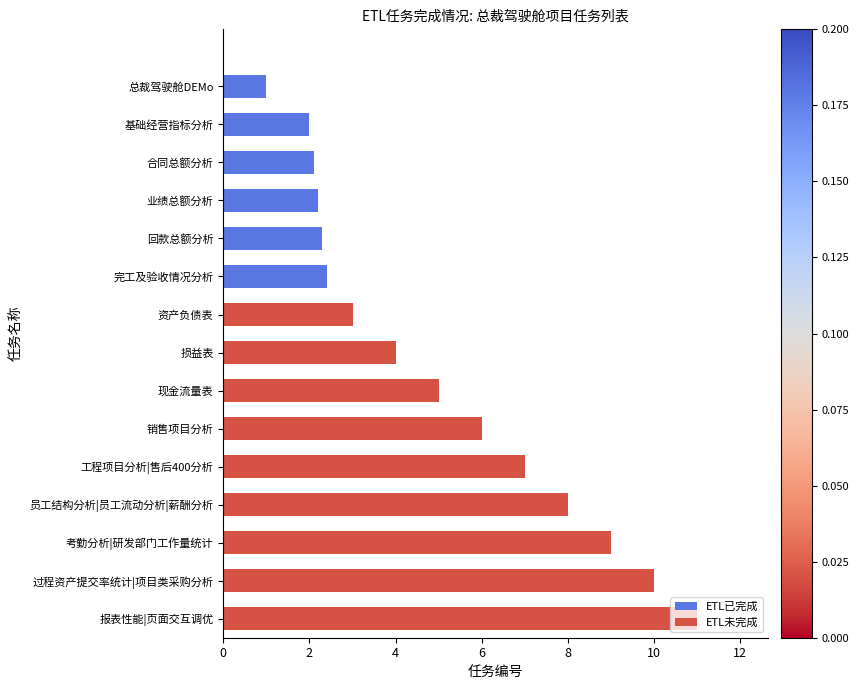

What is the change in value from 完工及验收情况分析 to 销售项目分析?

+3.6